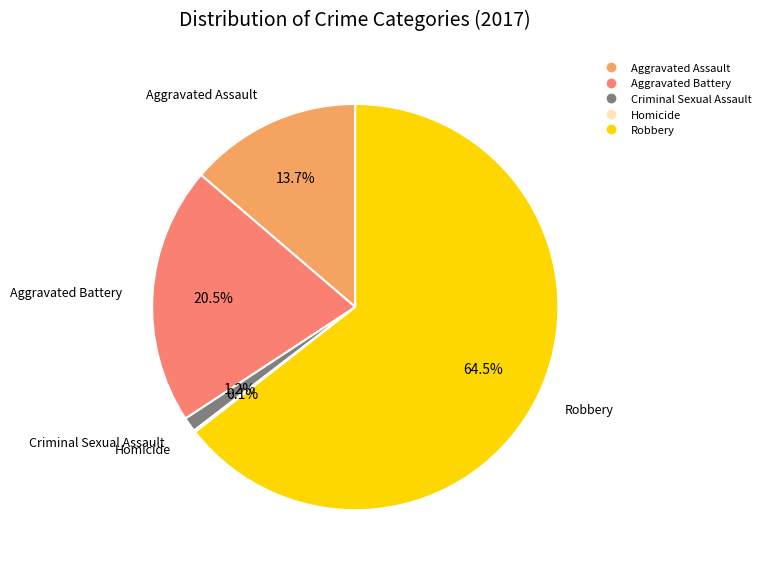

Which category has the biggest portion of the pie?

Robbery